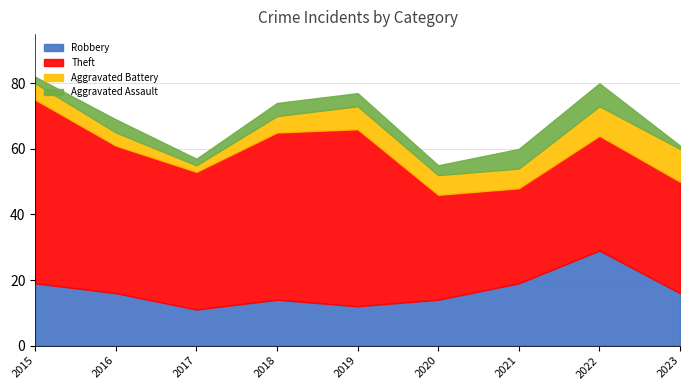

List the labels in order of Robbery value, largest first.

2022, 2015, 2021, 2016, 2023, 2018, 2020, 2019, 2017